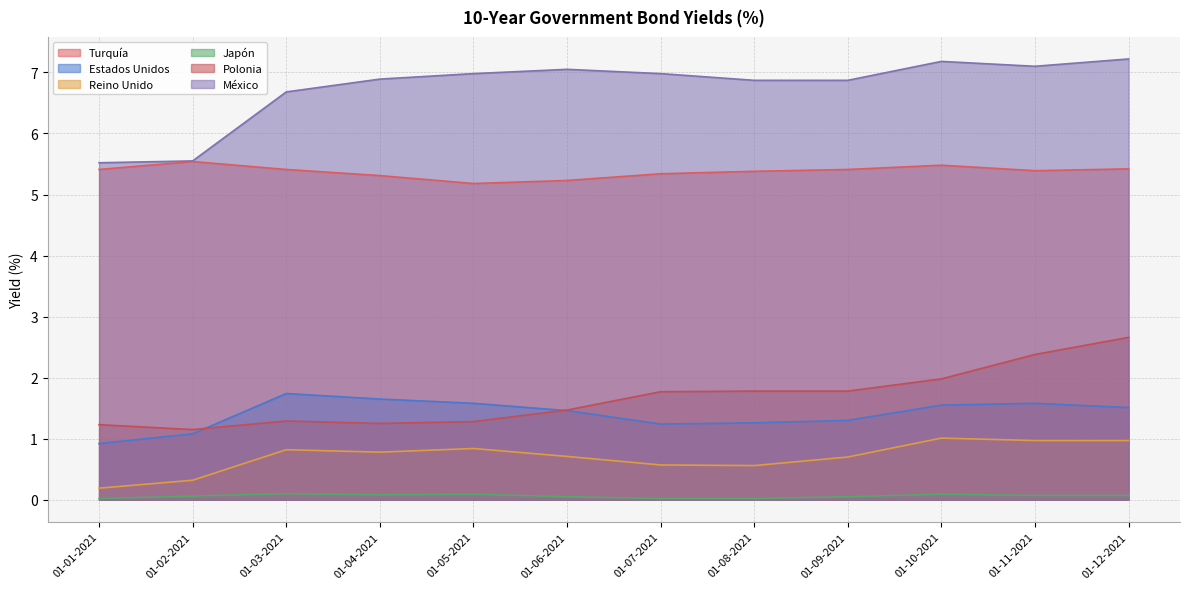

At which label is Japón closest to 0?

01-01-2021